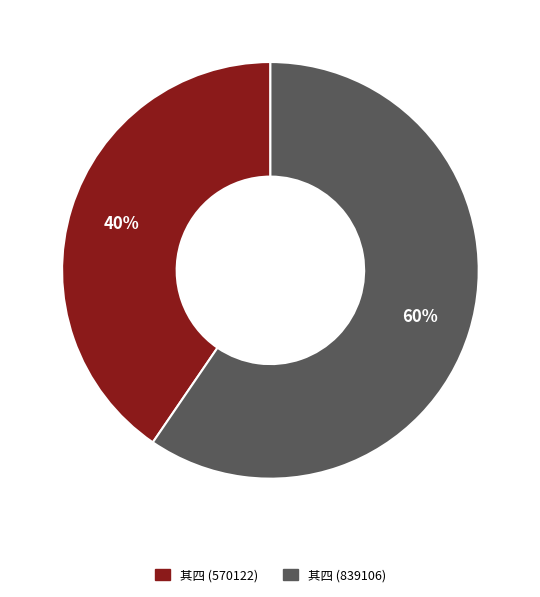

To the nearest percent, what portion does 其四 (570122) represent?

40%